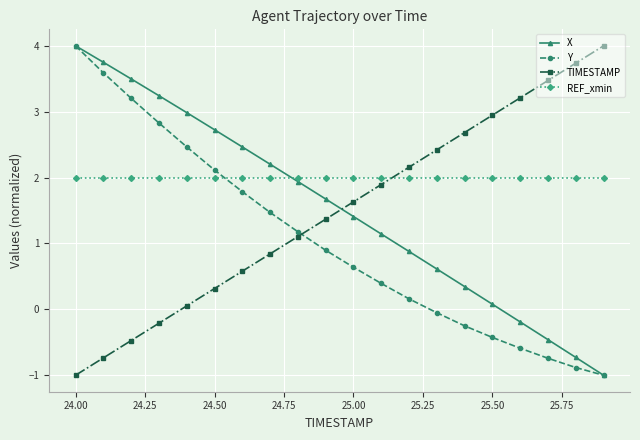

What is the maximum value shown in the chart?

4.0